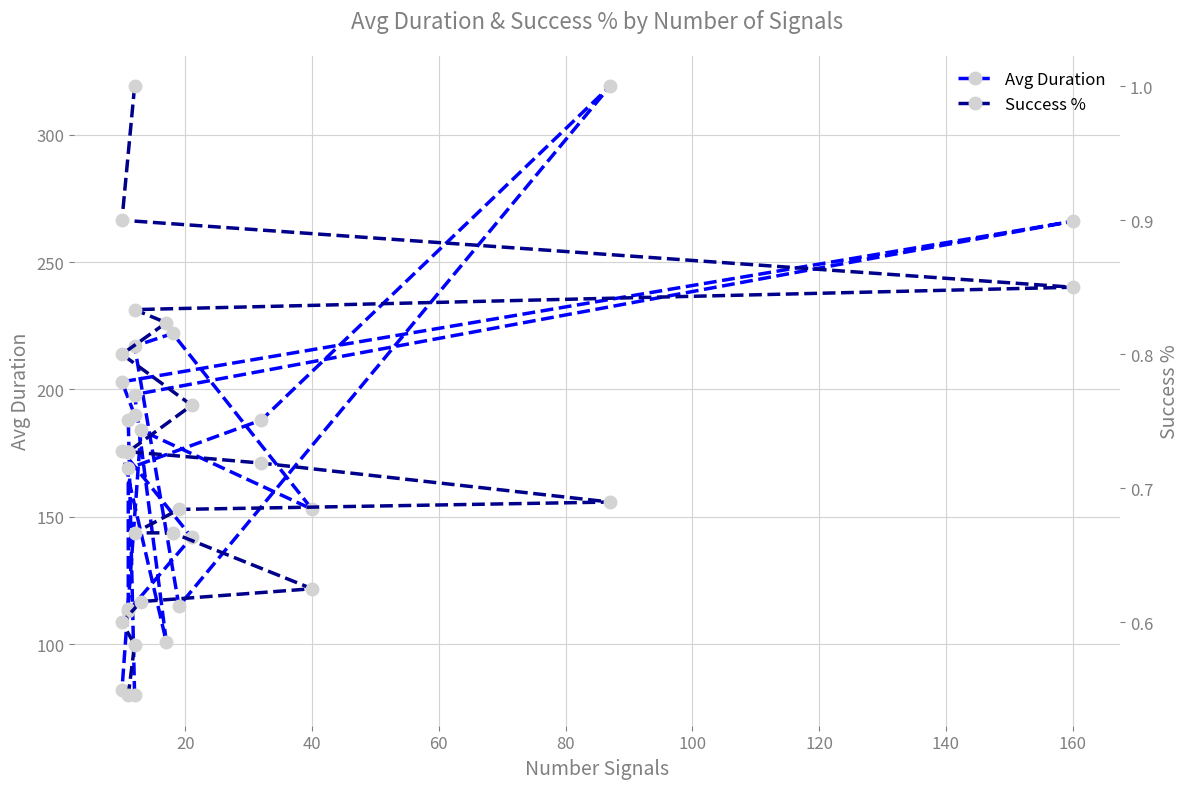

Which series has the largest total across all categories?

Avg Duration